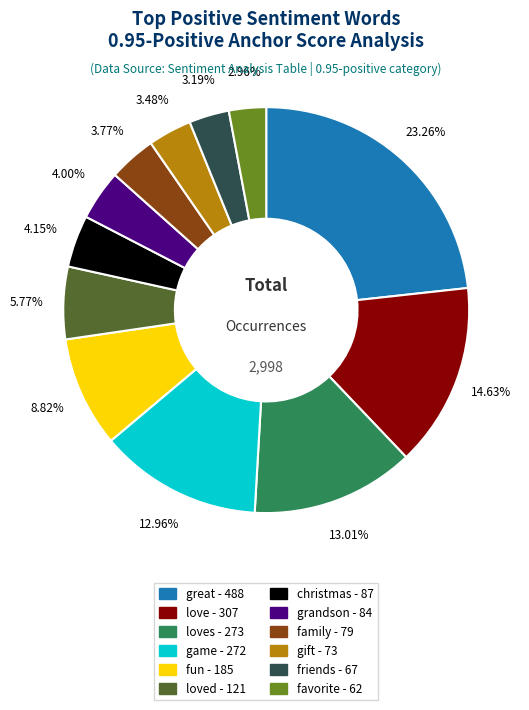

Is there a majority slice in this chart?

No